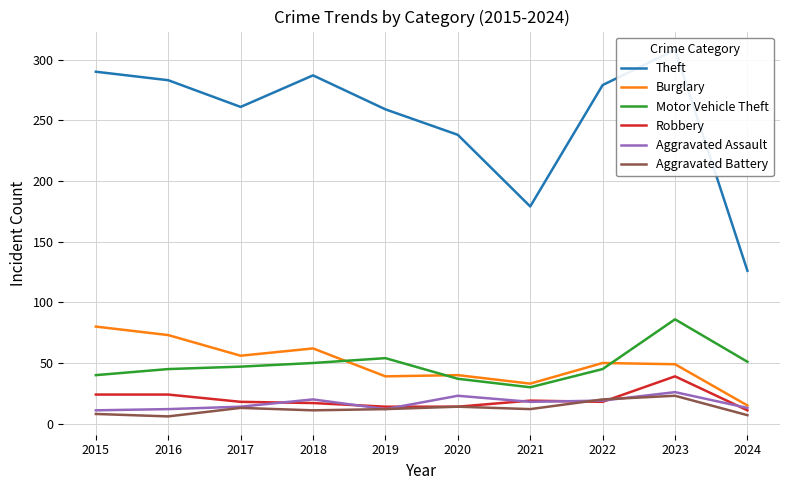

True or false: Motor Vehicle Theft has more than 0 interior local peaks.

True